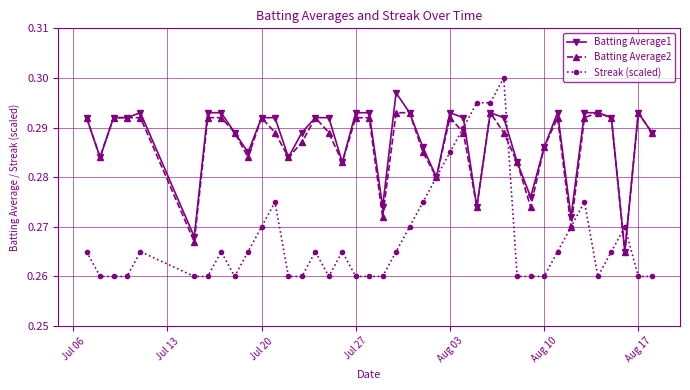

True or false: Streak (scaled) has more than 0 points higher than both neighbors.

True